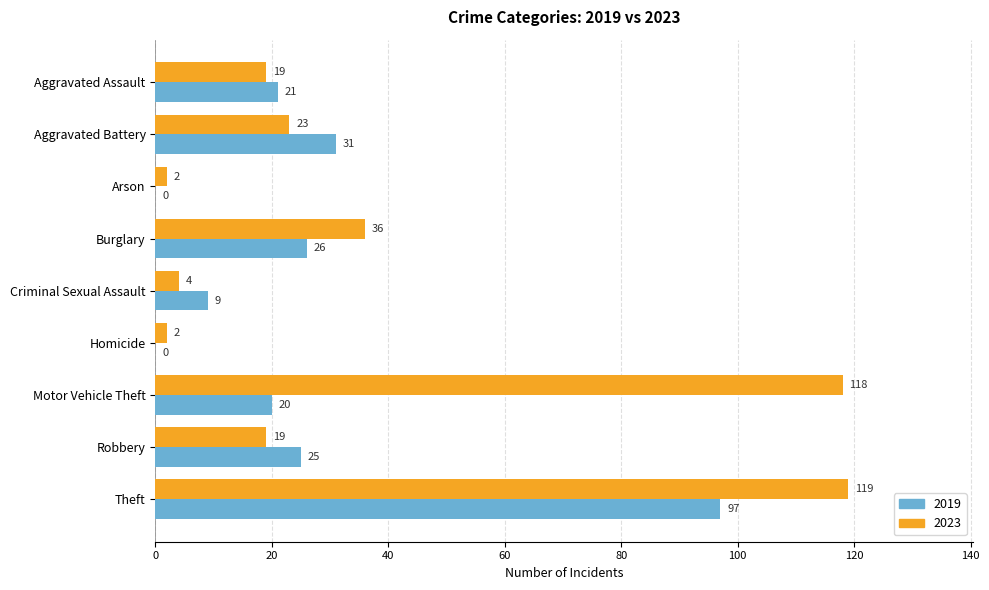

Which category has the highest value across all series?

Theft